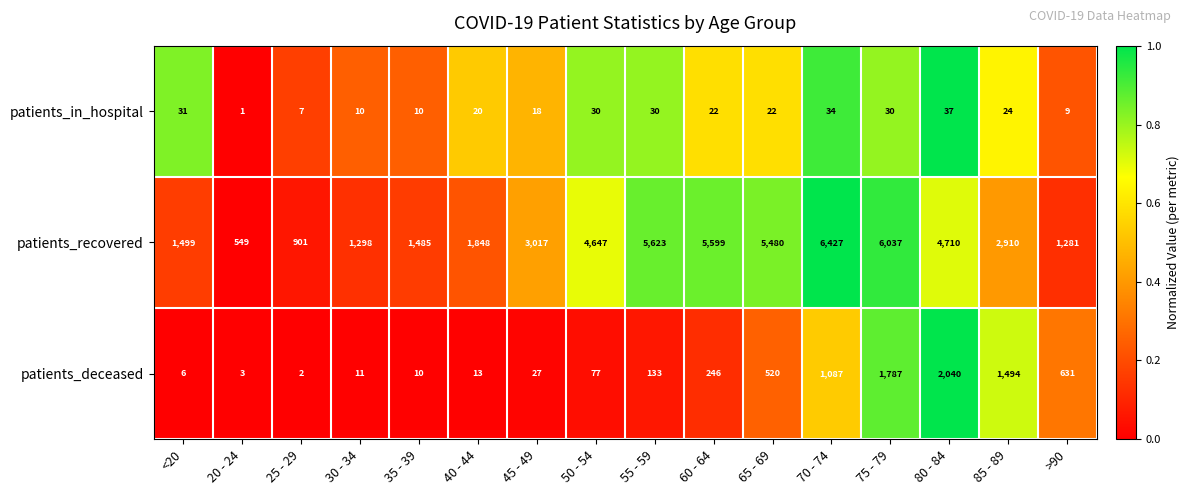

Which series changed the most between <20 and 35 - 39?

patients_in_hospital